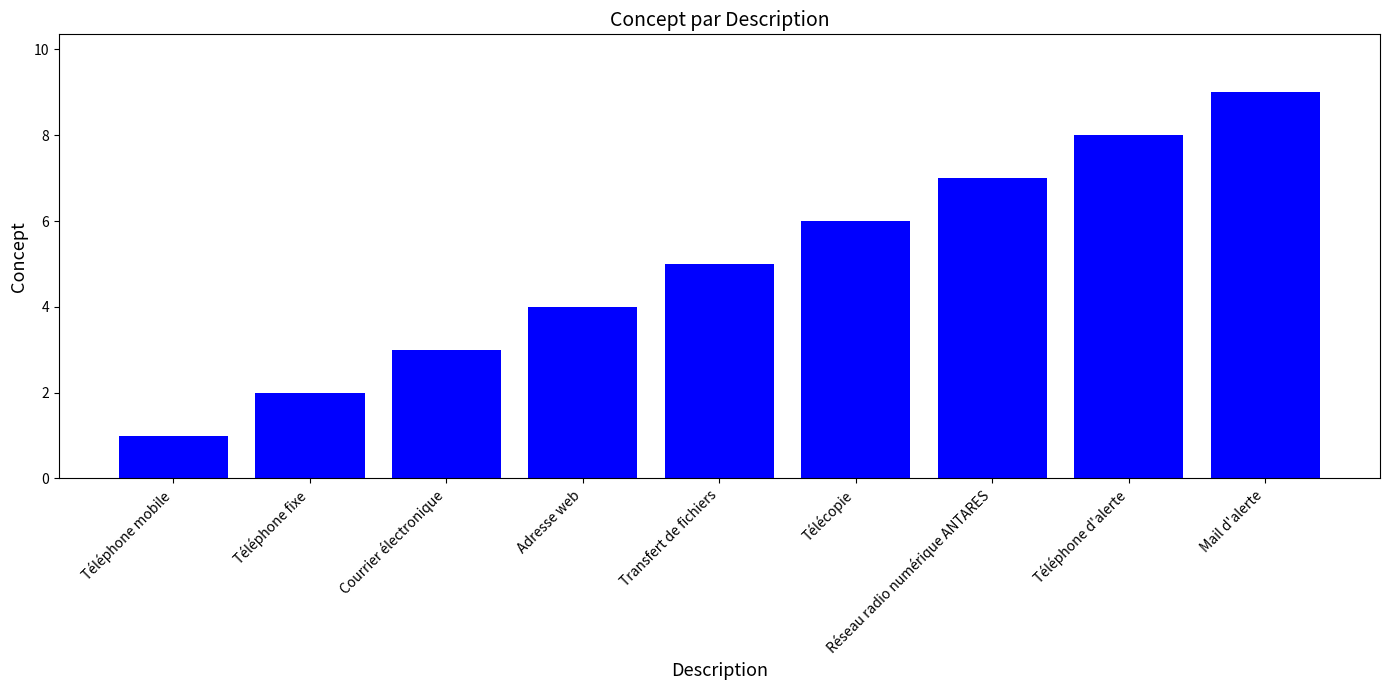

How many values are below 5?

4